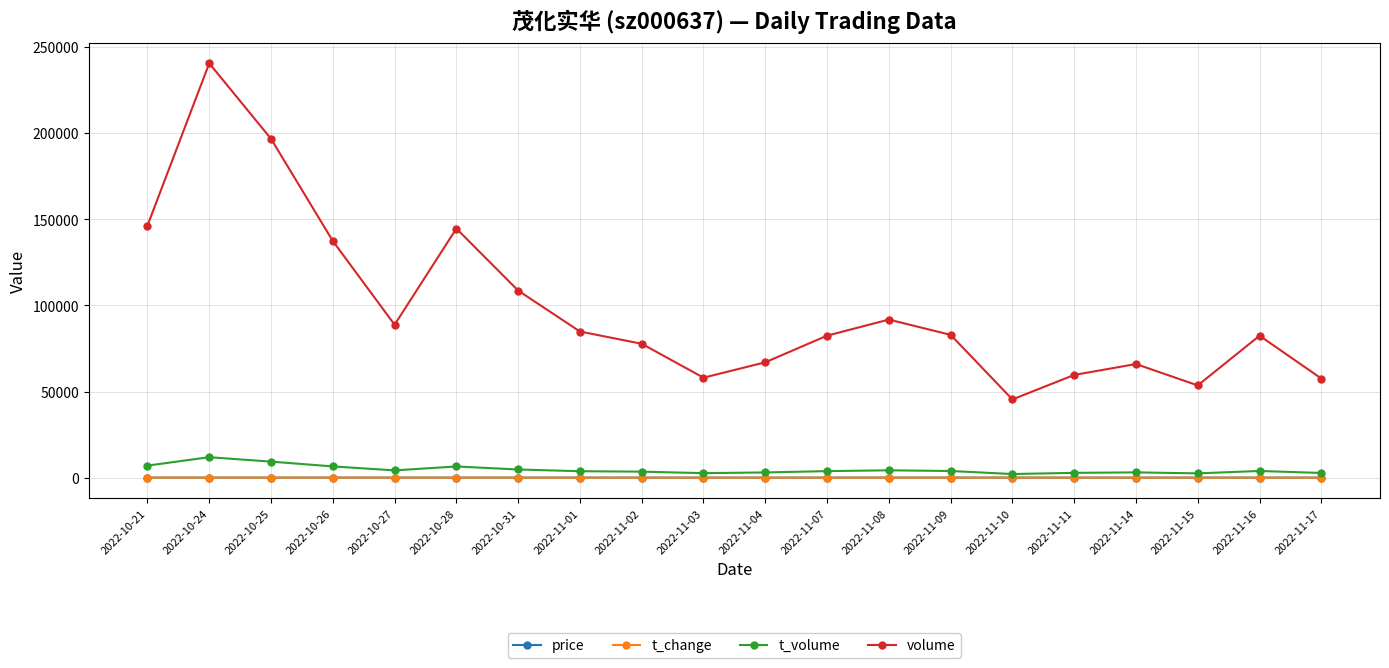

What position from the right is 2022-10-27?

16